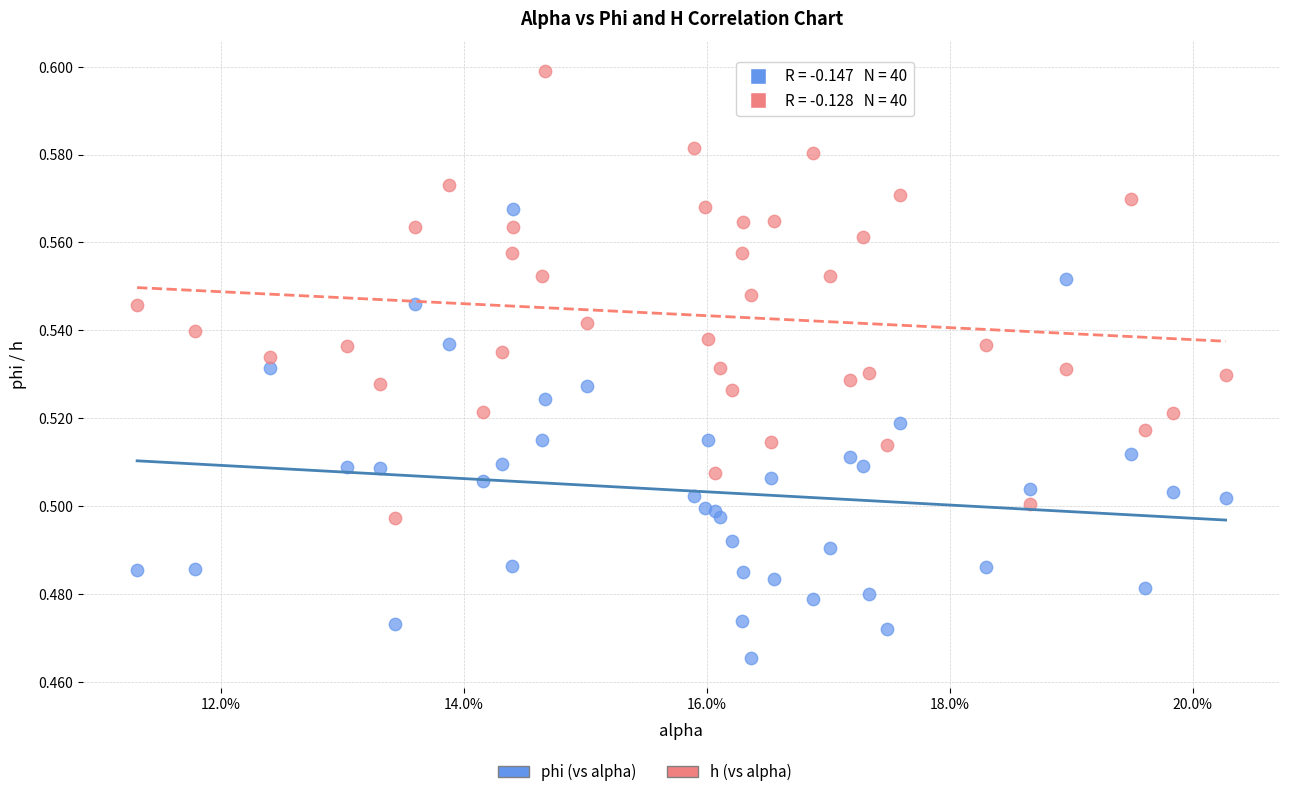

Which series contains the highest Y value?

h (vs alpha)